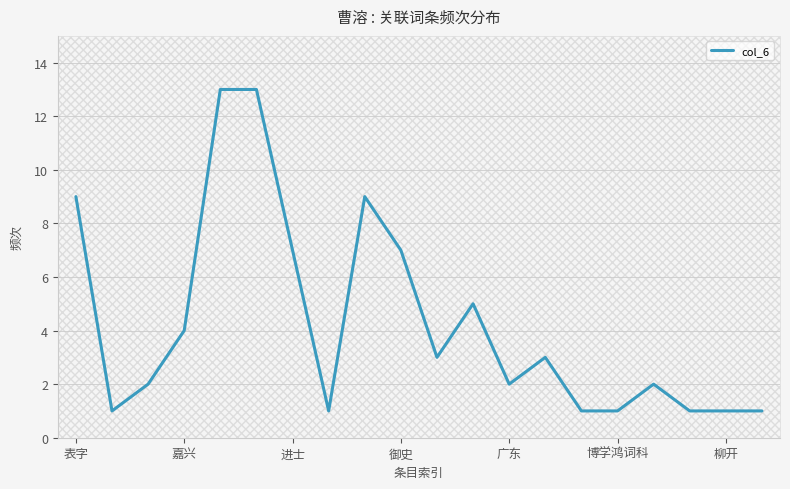

What is the difference between the maximum and minimum values?

12